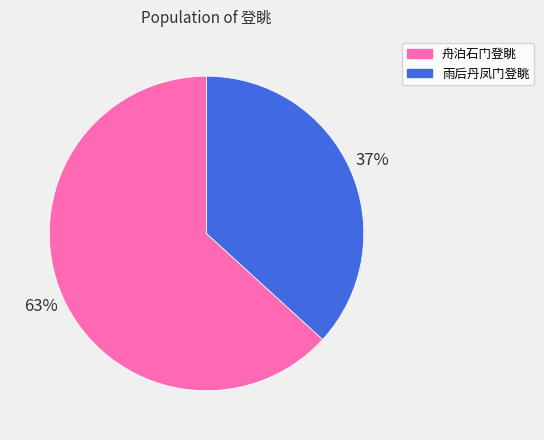

To the nearest percent, what is the combined percentage of 雨后丹凤门登眺 and 舟泊石门登眺?

100%